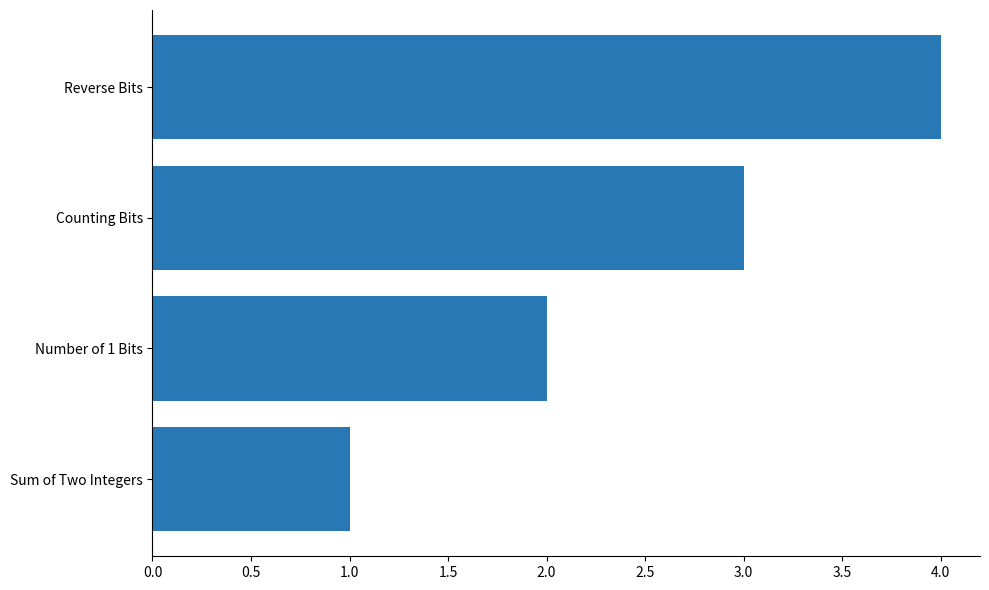

What is the difference between the maximum and minimum values?

3